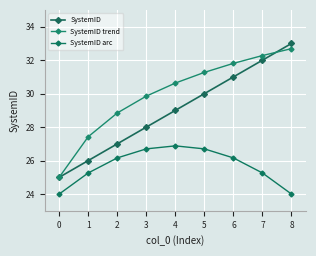

True or false: SystemID and SystemID arc cross at least once.

False